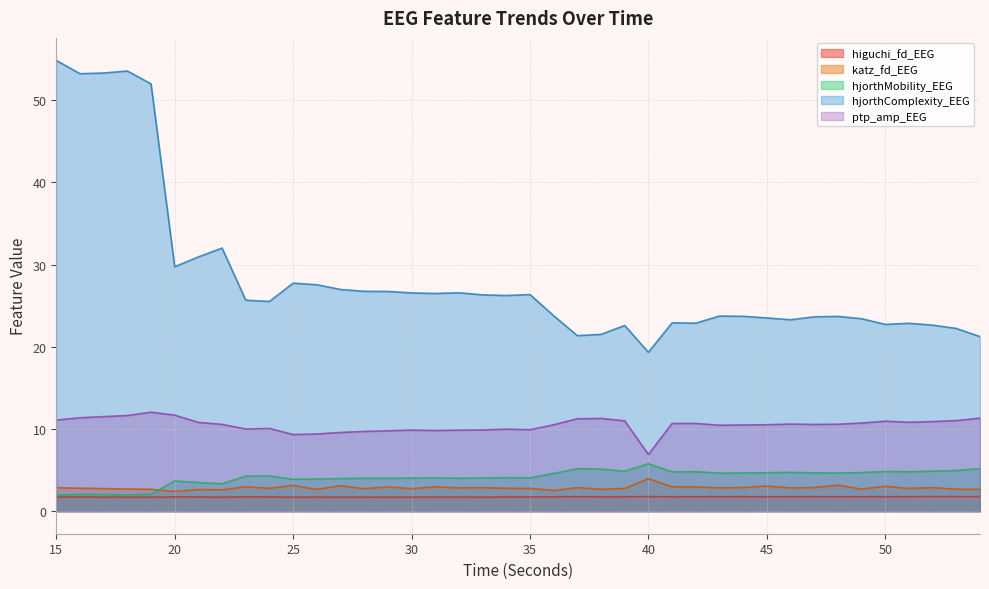

What is the difference between the katz_fd_EEG values at 41 and 18?

0.3